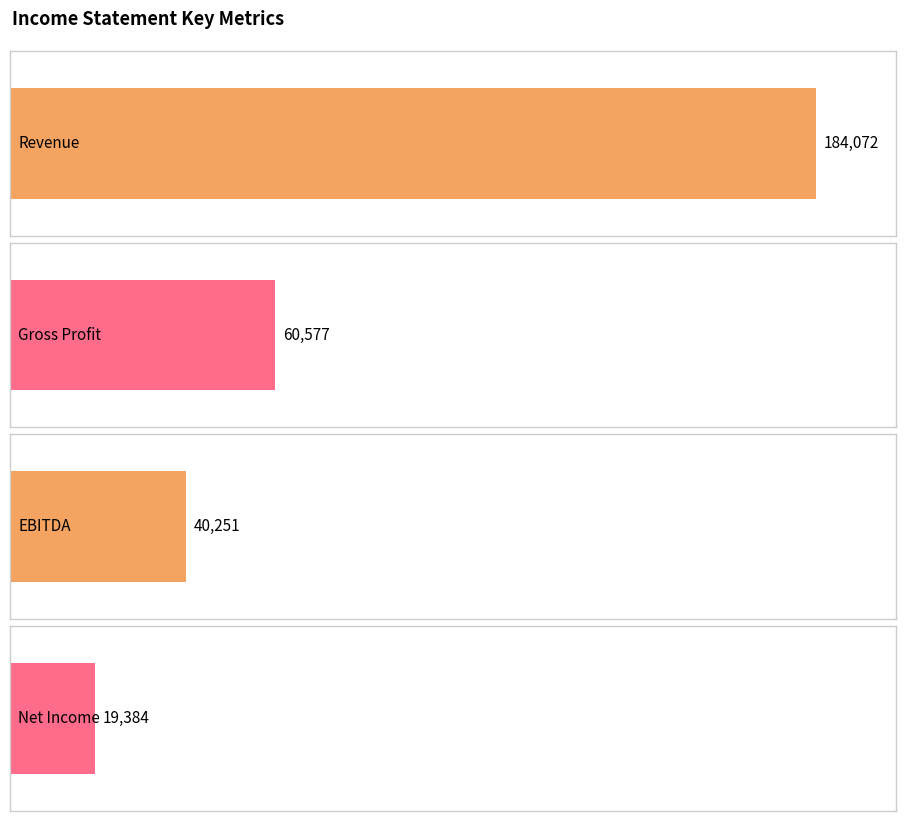

Rank the series by their maximum value, from lowest to highest.

Net Income, EBITDA, Gross Profit, Revenue